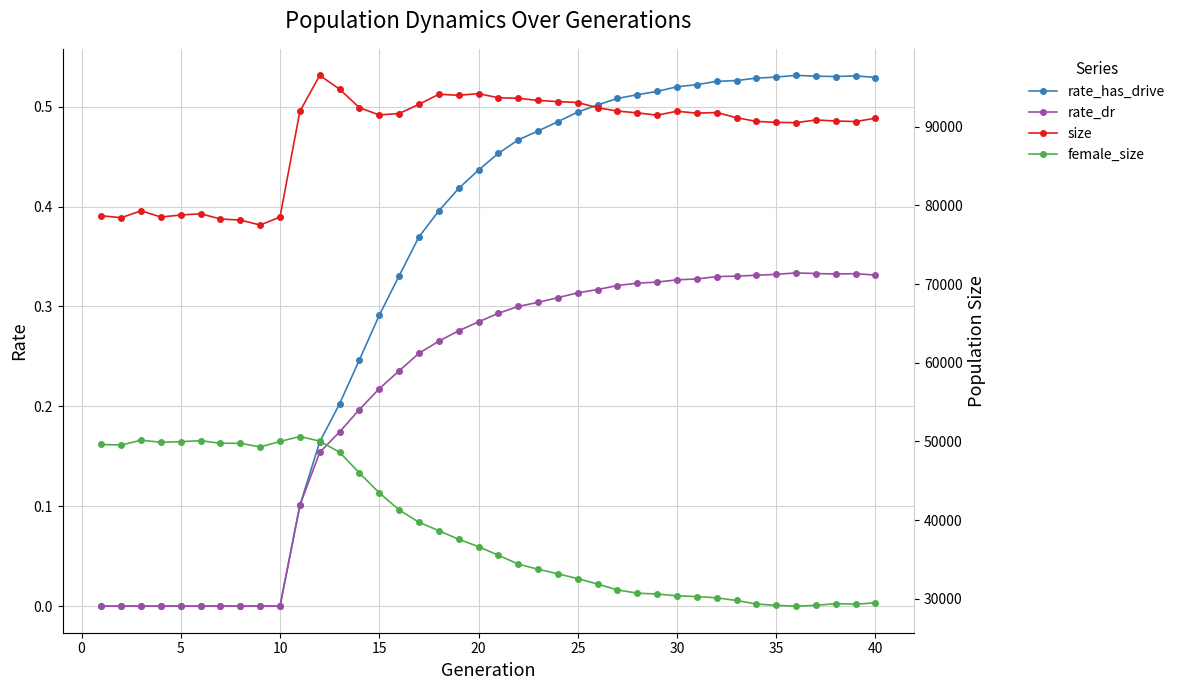

True or false: female_size and rate_dr cross at least once.

False